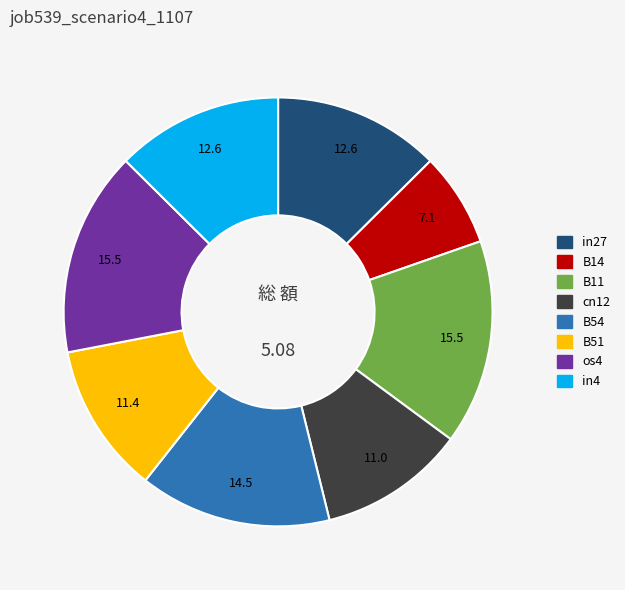

How many slices are in this pie chart?

8